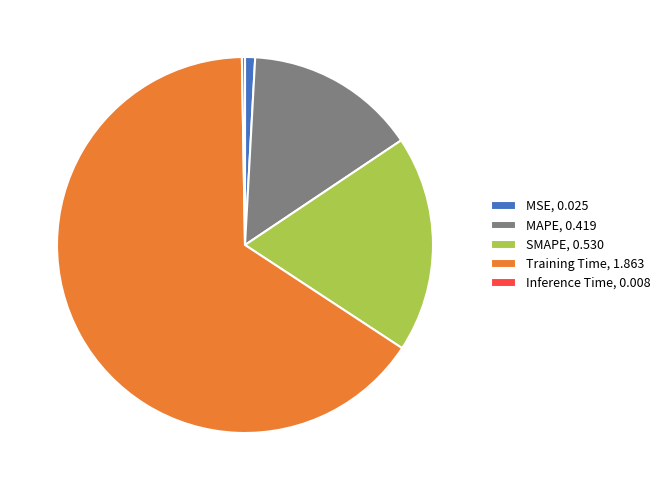

The SMAPE, 0.530 slice represents 5% of the pie. True or false?

False